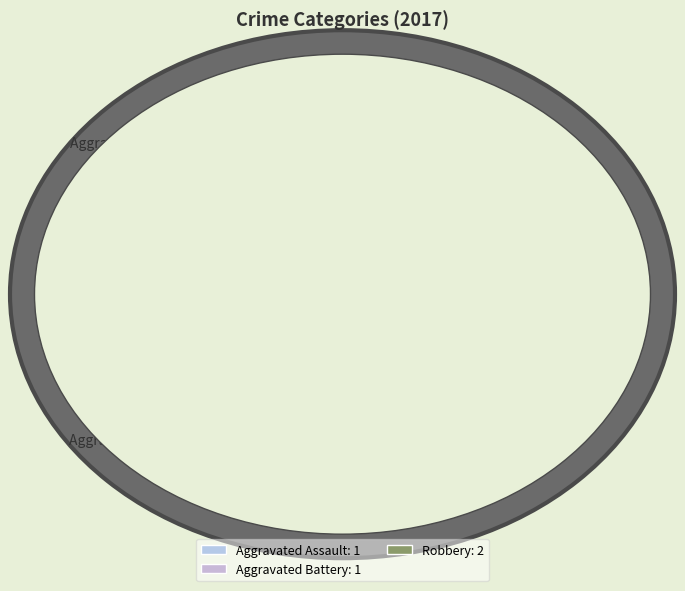

Is it true that Robbery is 58% of the pie?

False